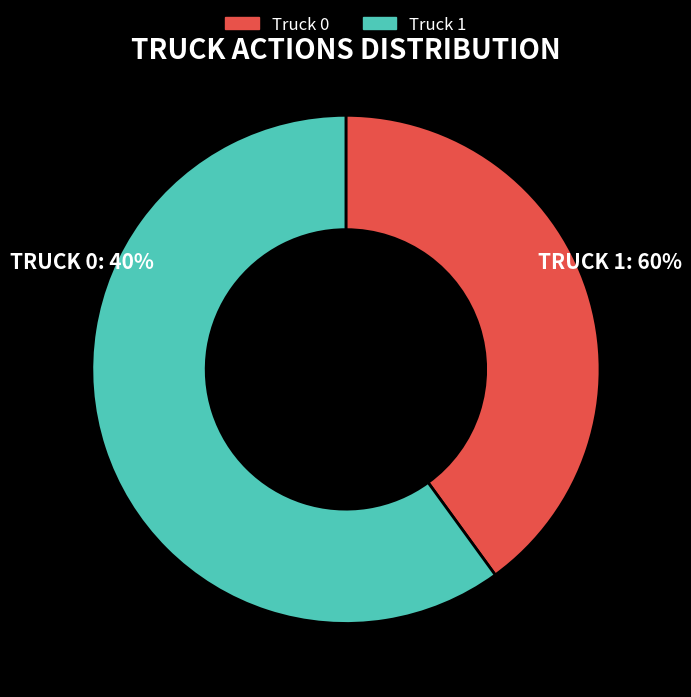

Which category has the smallest portion of the pie?

Truck 0